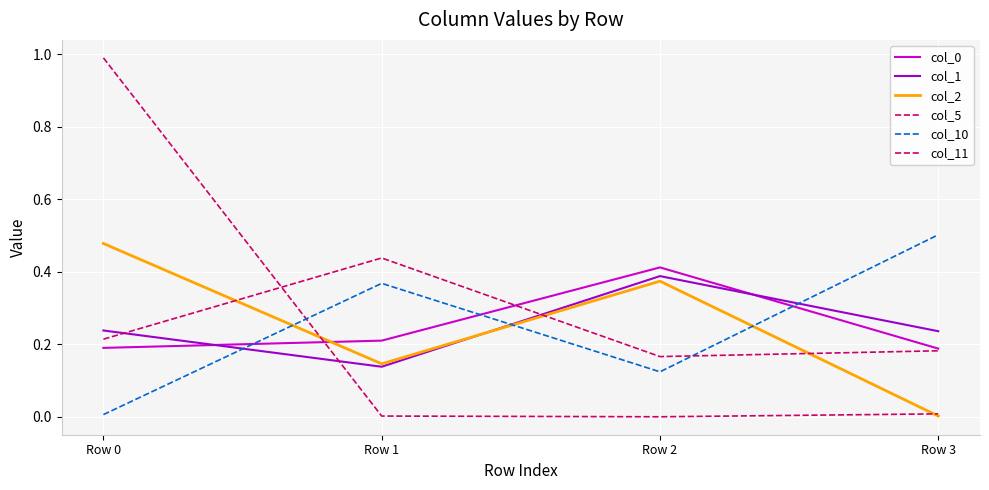

Does the chart have visible grid lines?

Yes